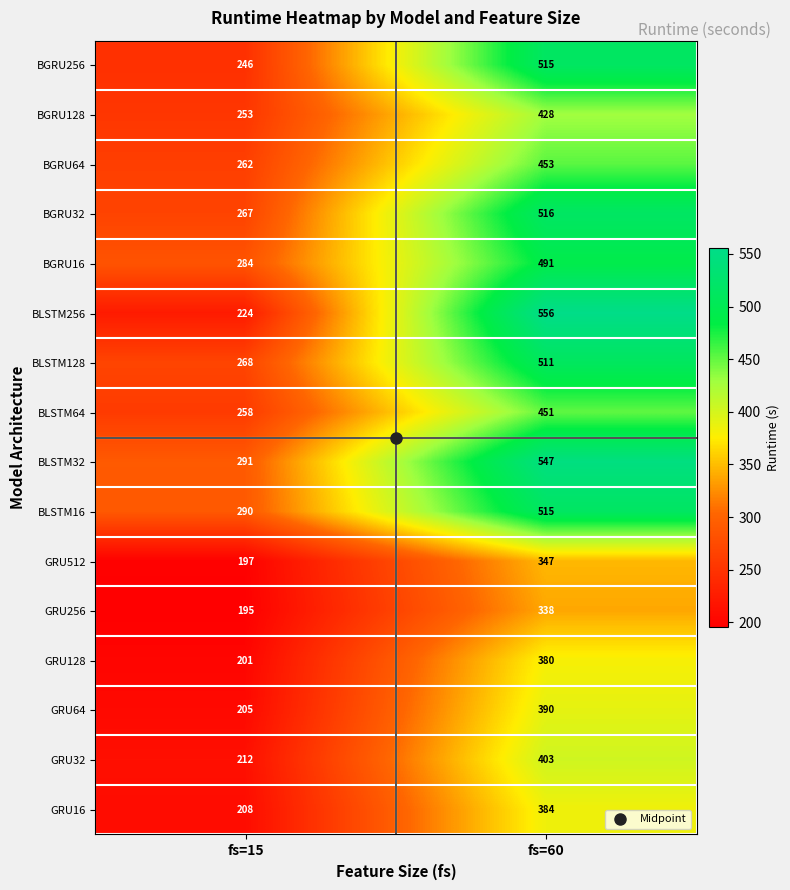

List the labels in order of BGRU32 value, smallest first.

fs=15, fs=60